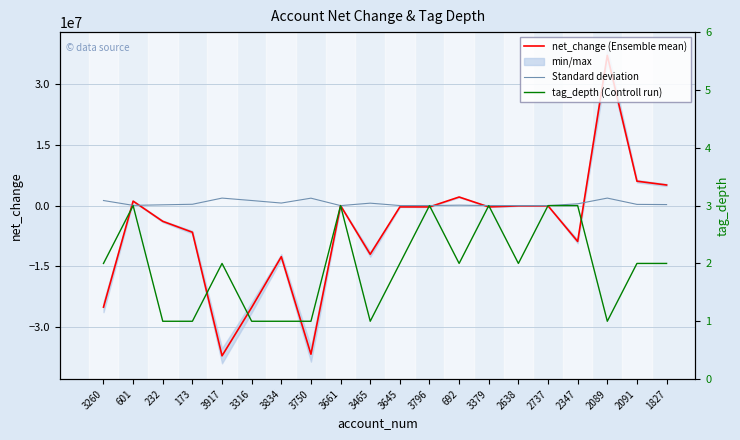

How many values in the net_change (Ensemble mean) series are below -323708?

9